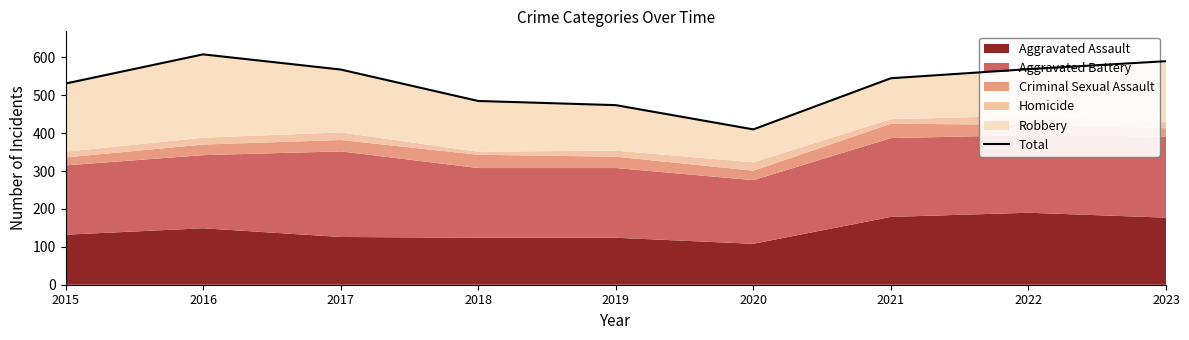

Read the value at 2023.

590